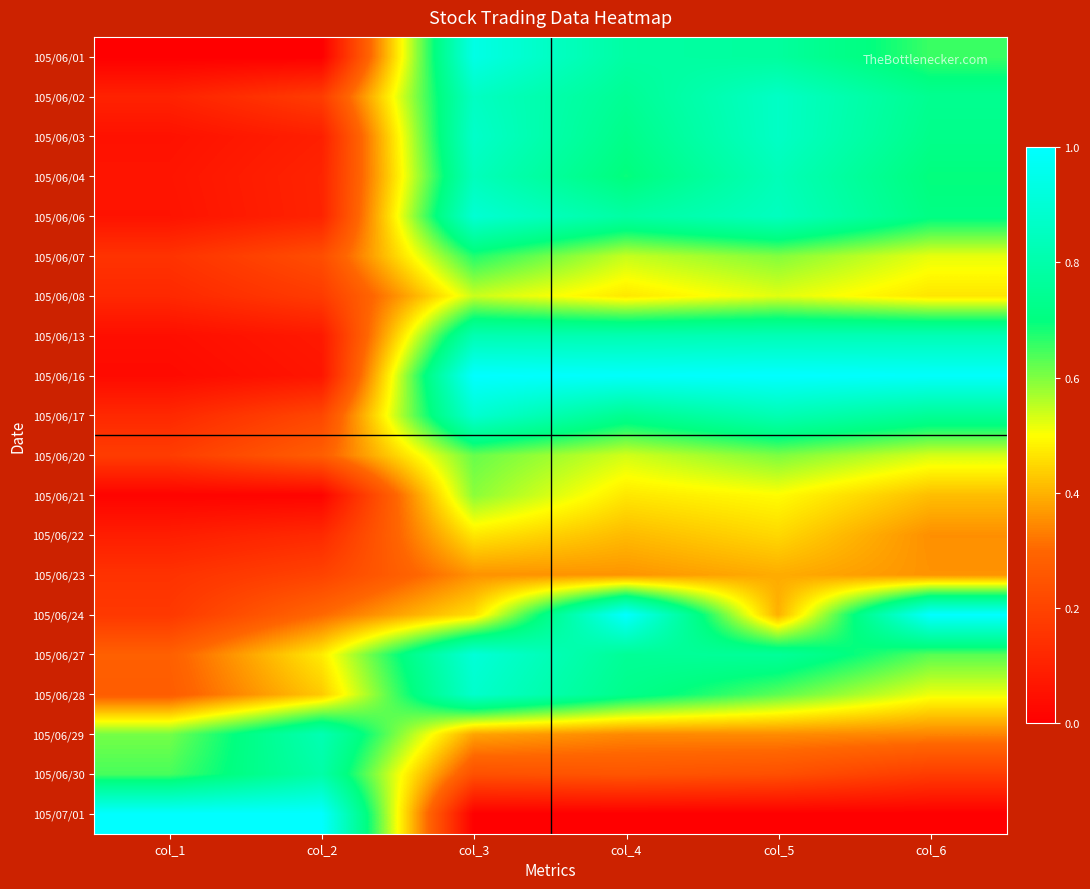

List the series in order of their peak value, highest first.

105/06/16, 105/06/24, 105/07/01, 105/06/01, 105/06/27, 105/06/06, 105/06/17, 105/06/28, 105/06/03, 105/06/02, 105/06/04, 105/06/13, 105/06/29, 105/06/30, 105/06/07, 105/06/20, 105/06/21, 105/06/08, 105/06/22, 105/06/23